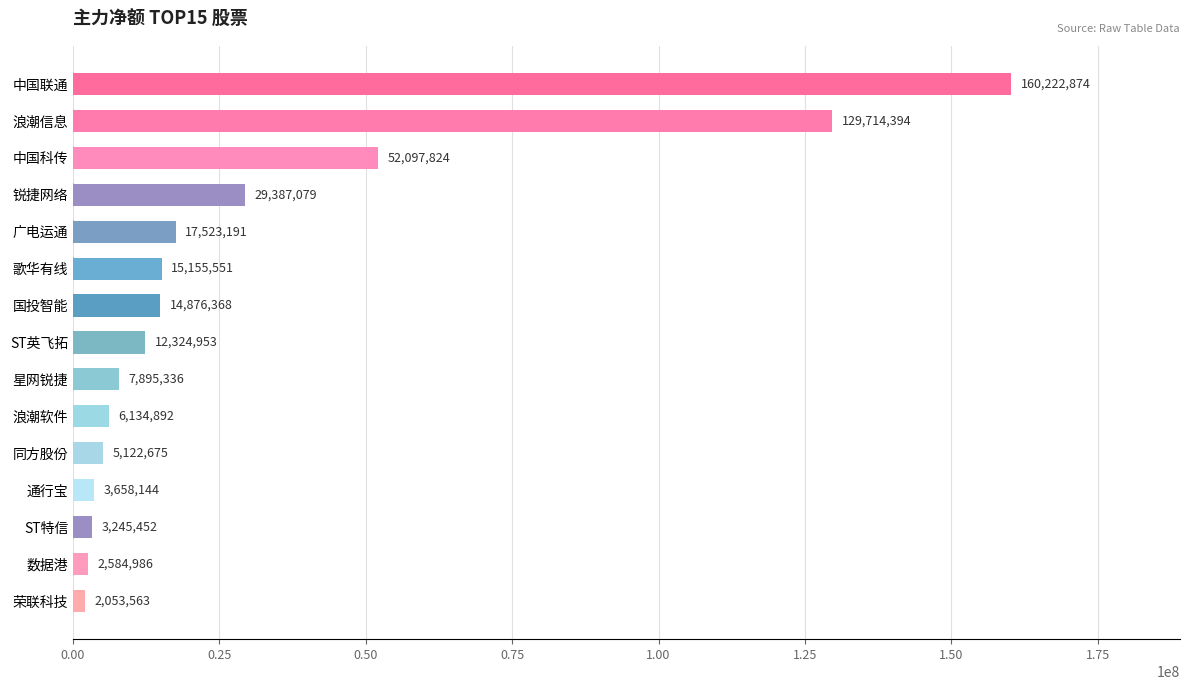

What is the maximum value shown in the chart?

160222874